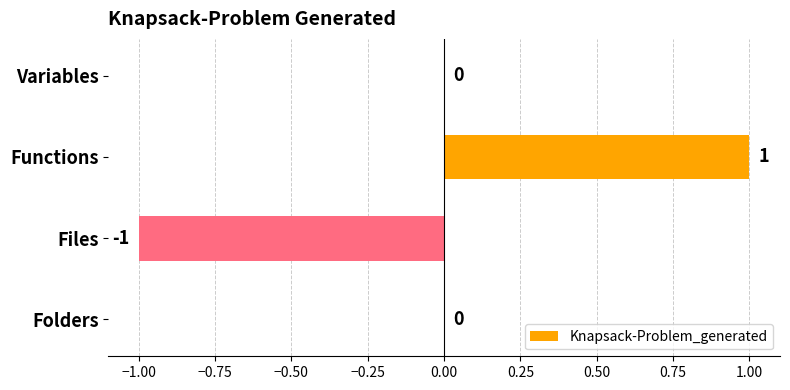

How many values are between 0 and 1?

3